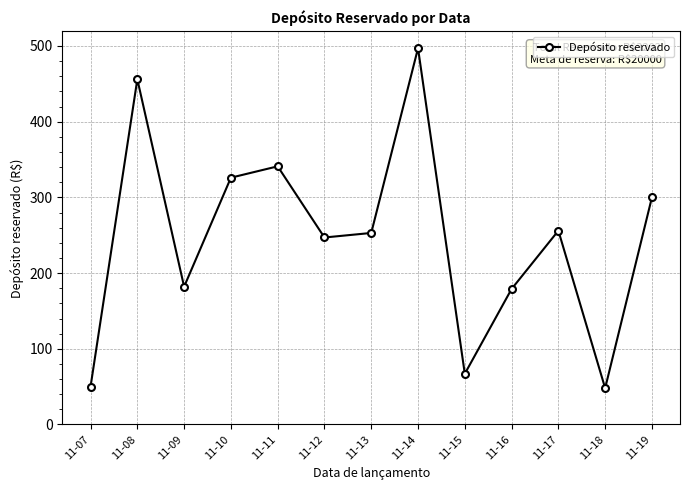

What is the sum of the values at 11-19 and 11-15?

367